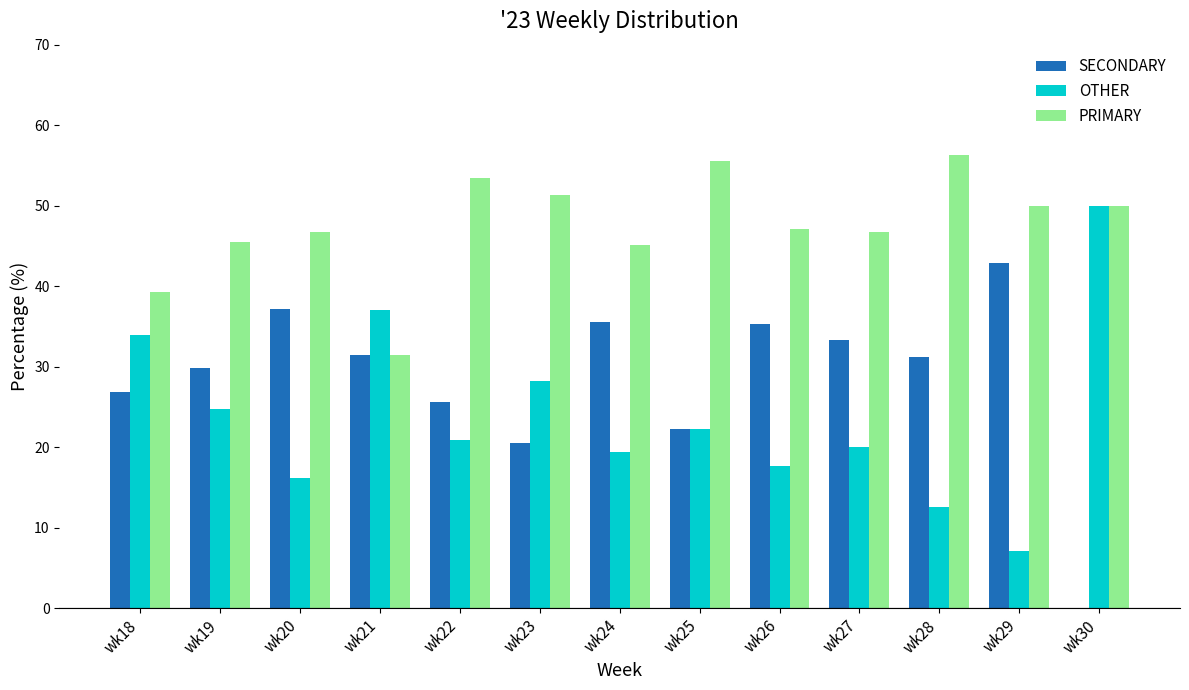

Between wk22 and wk25, which series saw the biggest shift?

SECONDARY